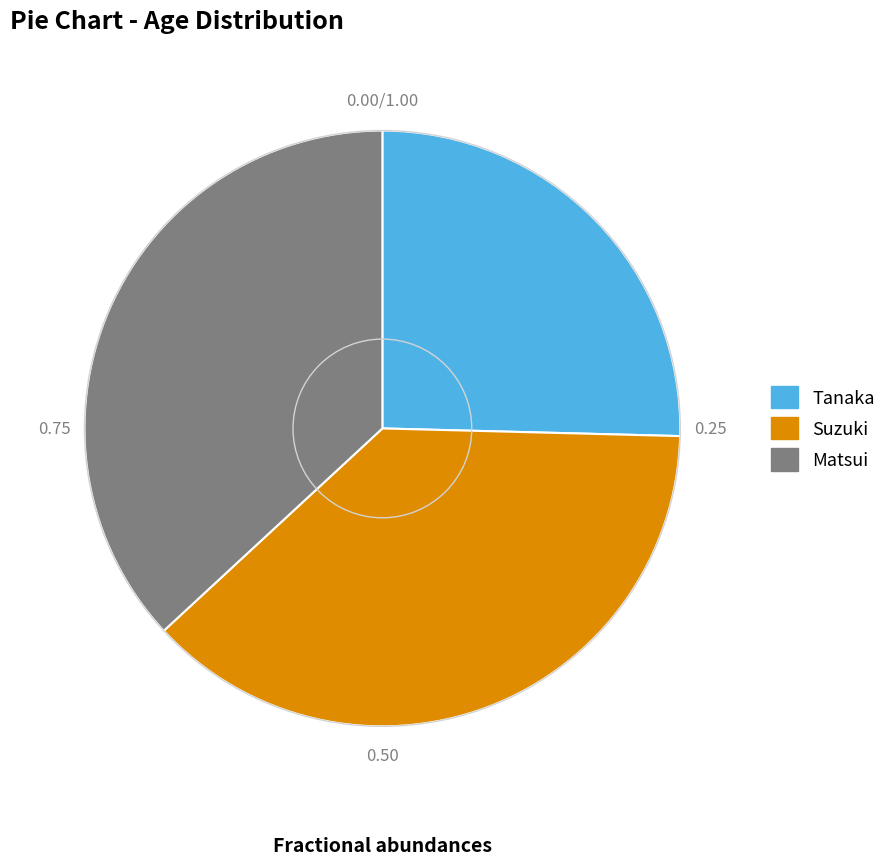

Is there any slice that represents more than half of the pie?

No